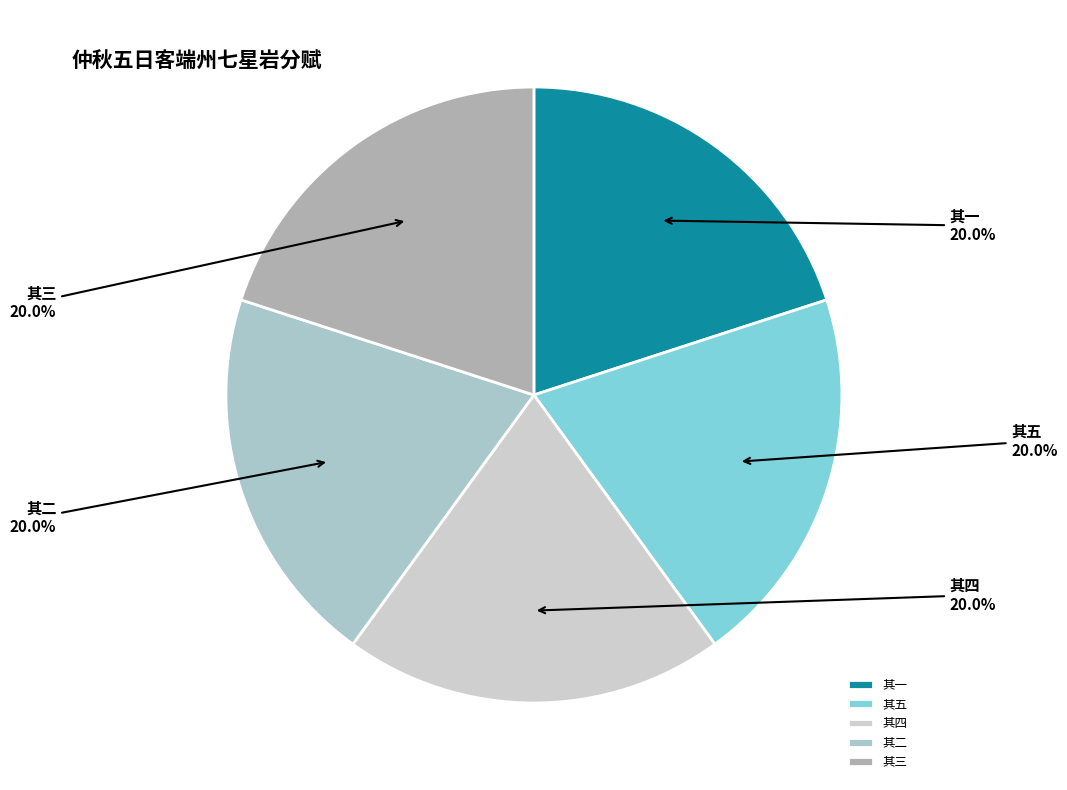

Is the sum of 其一 and 其五 greater than half?

No